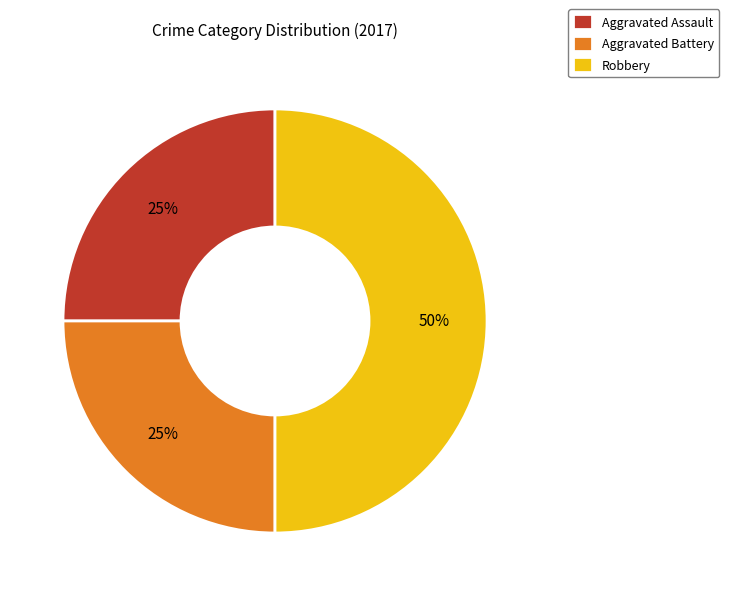

To the nearest percent, what is the combined percentage of Aggravated Battery and Robbery?

75%